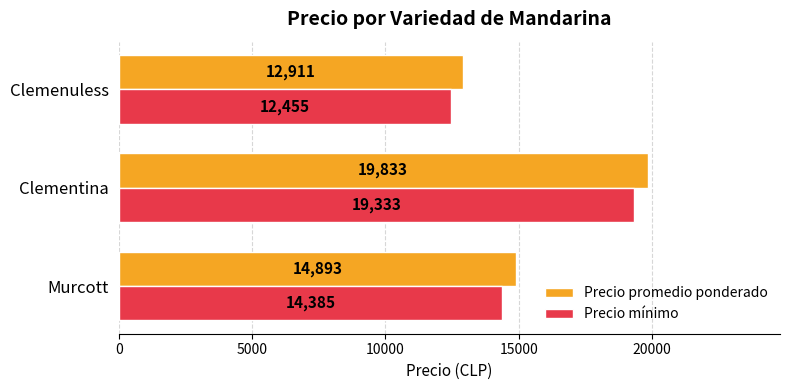

Which series has the largest total across all categories?

Precio promedio ponderado